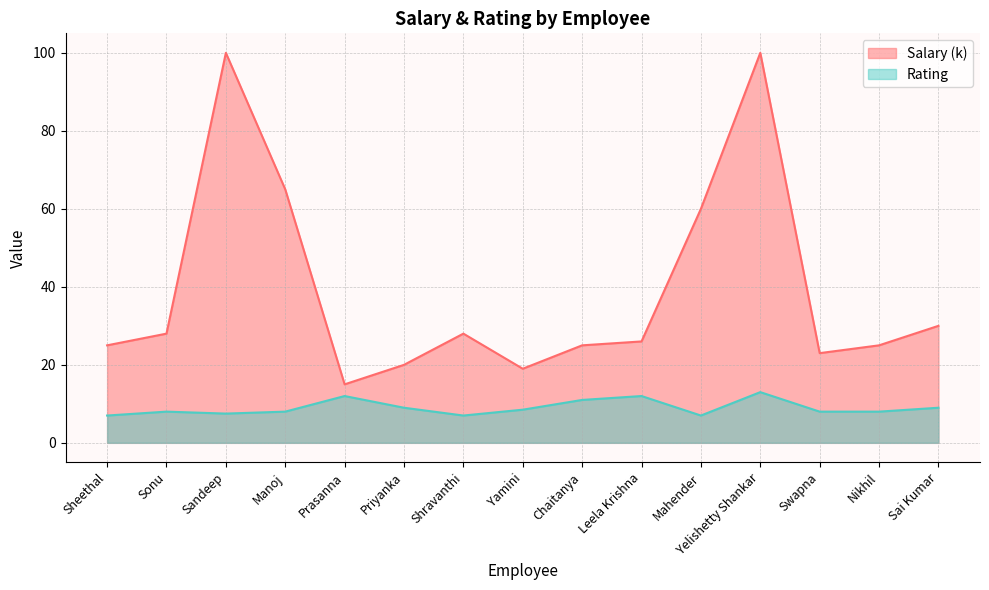

What is the spread (max minus min) of values at Shravanthi?

21.0